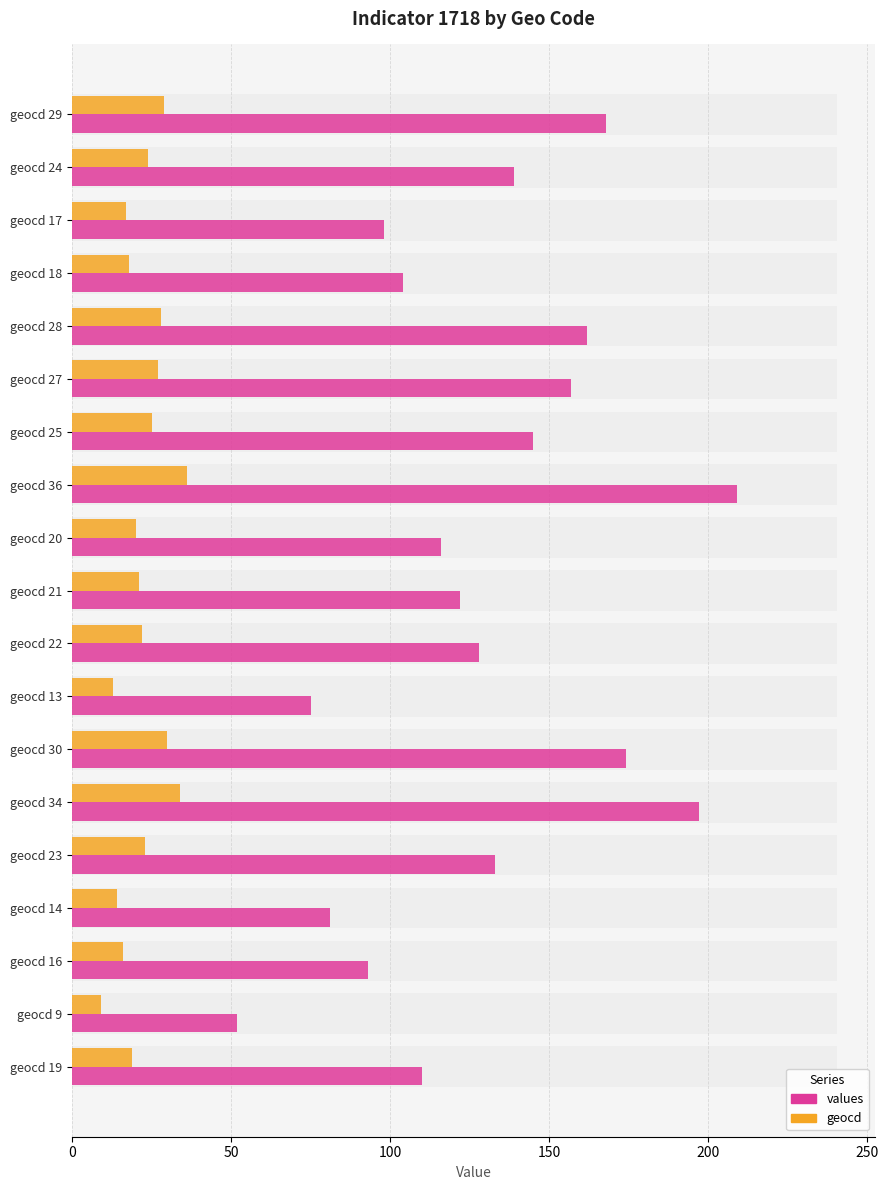

What is the difference between the maximum and minimum values in the values series?

157